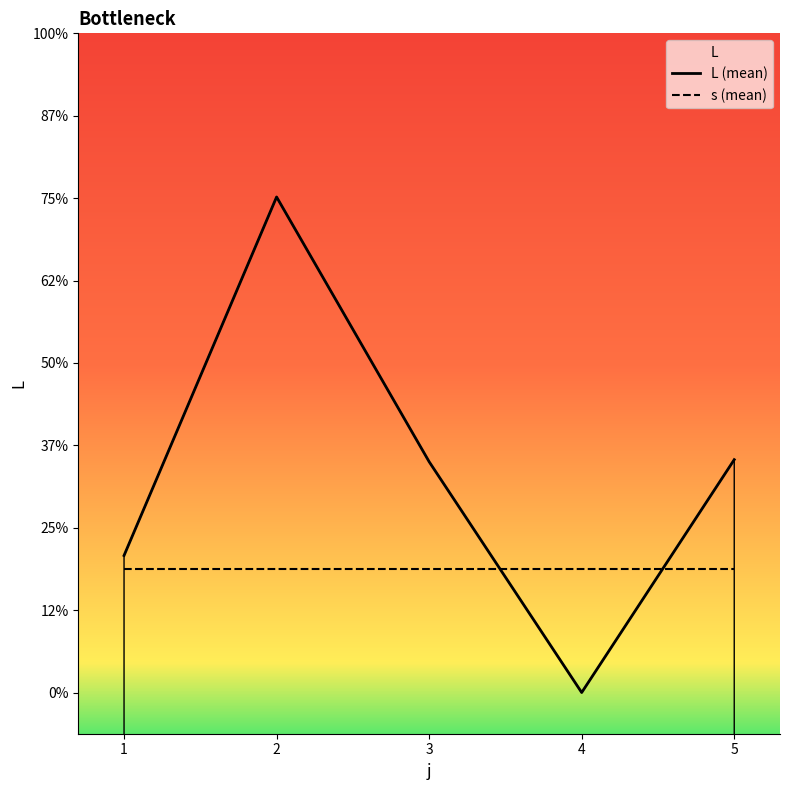

How many positive values does the L (mean) series have?

4